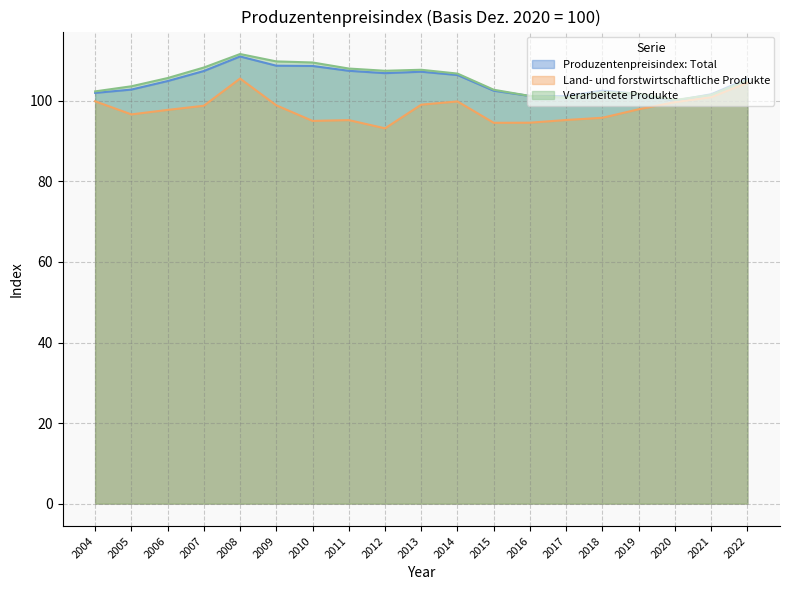

At which category is the sum across all series the highest?

2008